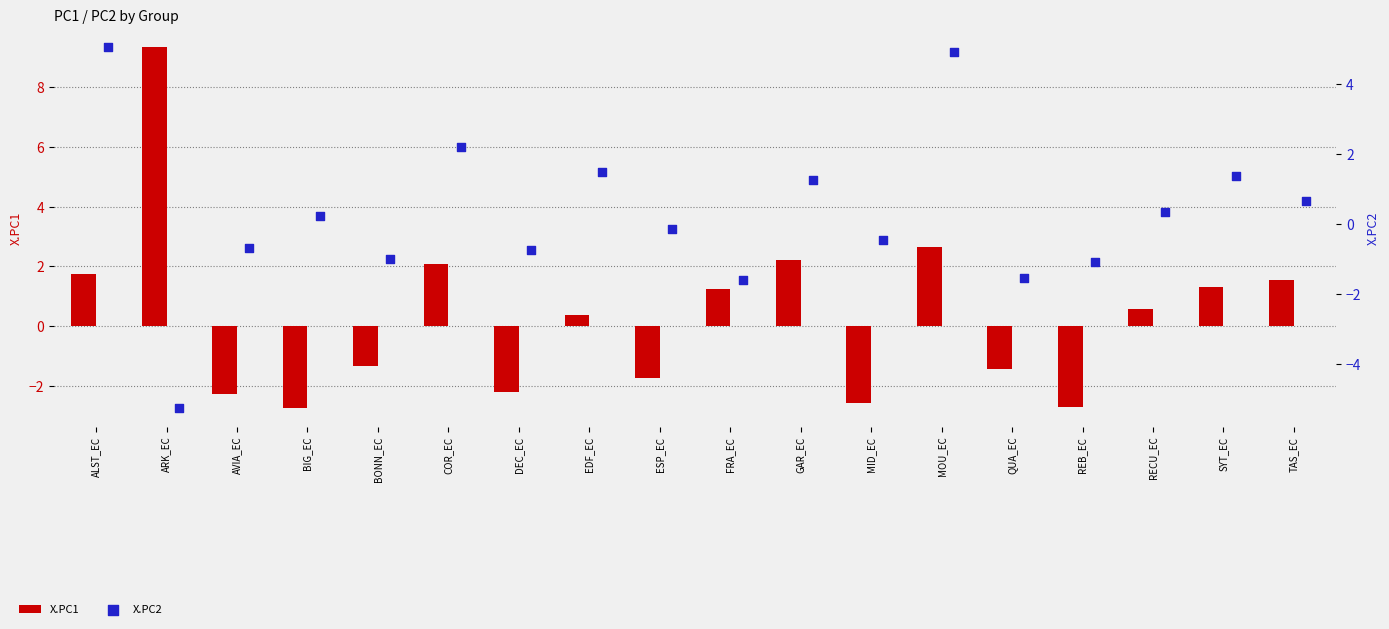

What are all the series names shown in the legend?

X.PC1, X.PC2